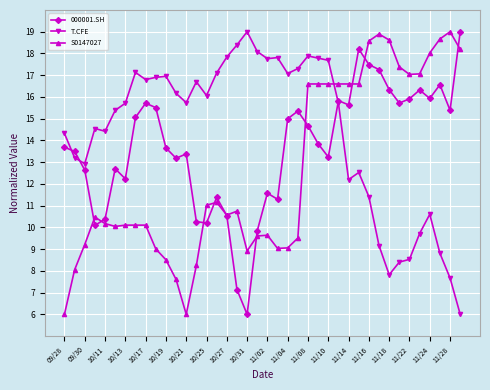

Rank the series by their average value, from lowest to highest.

S0147027, 000001.SH, T.CFE